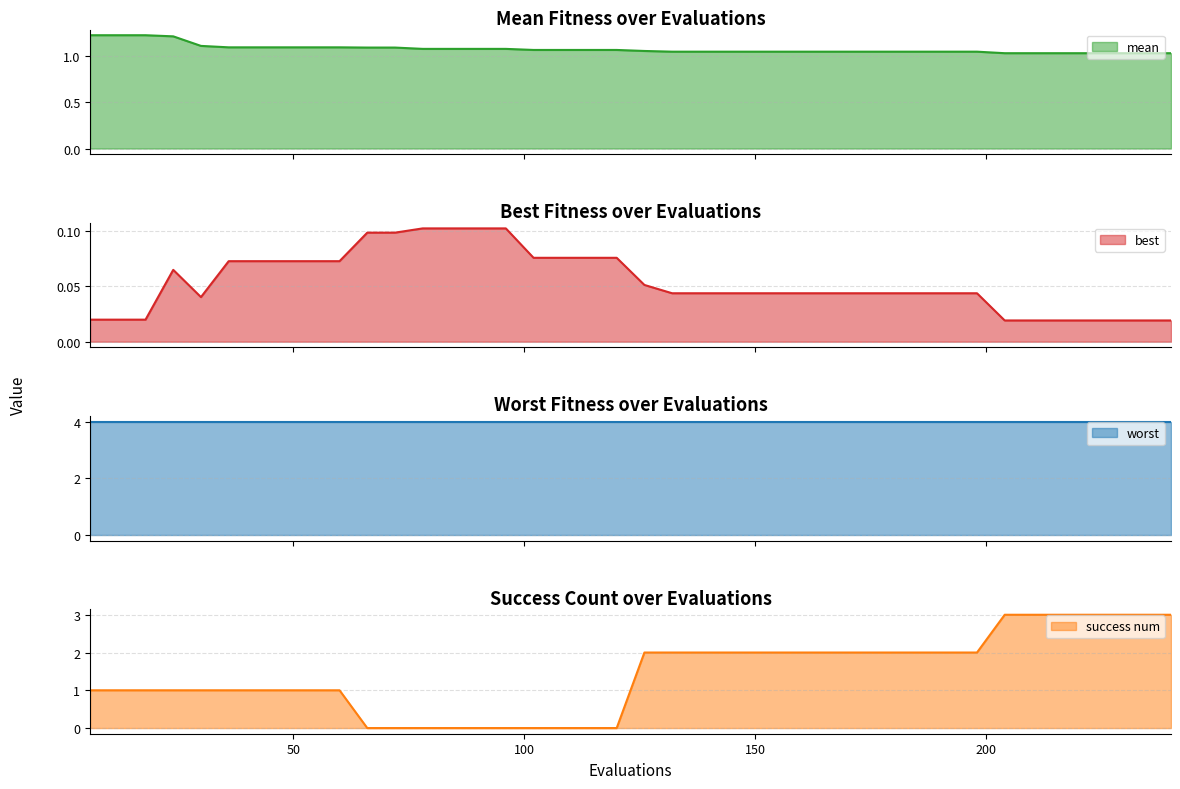

Is it true that success num equals 1.2 at 198?

False